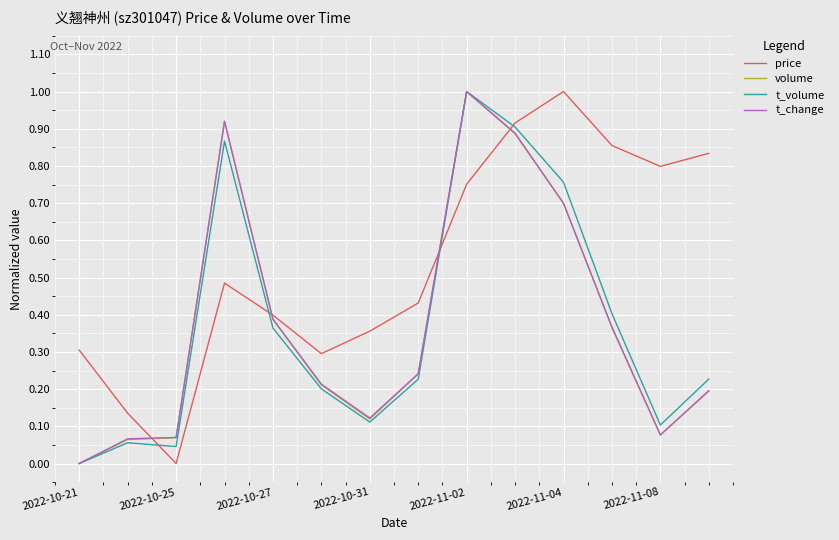

Which series has the largest total across all categories?

price